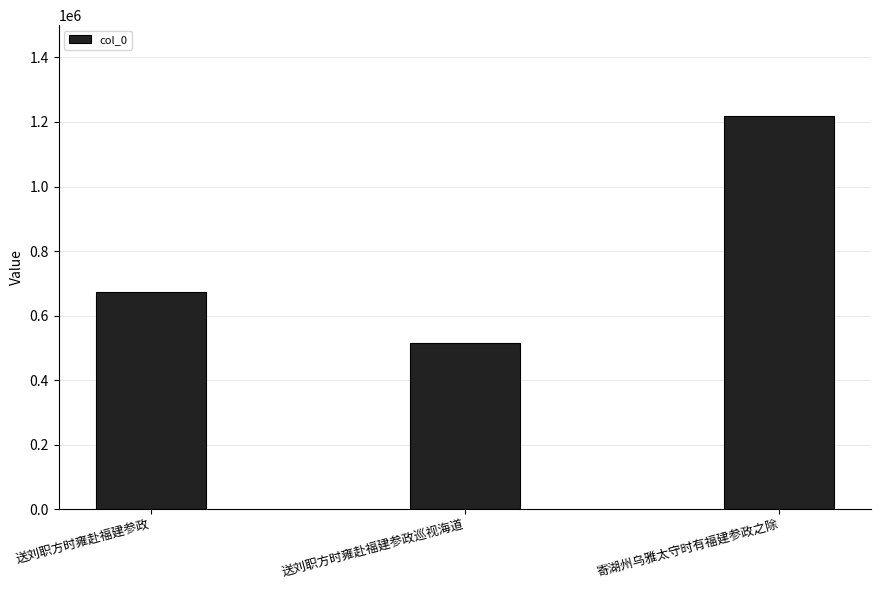

What is the change in value from 送刘职方时雍赴福建参政 to 送刘职方时雍赴福建参政巡视海道?

-157684